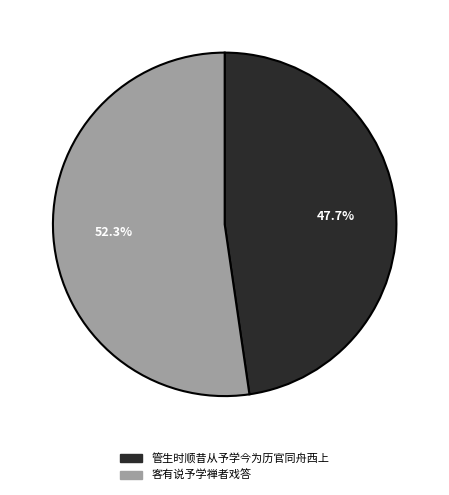

Rank the categories by value from lowest to highest.

管生时顺昔从予学今为历官同舟西上, 客有说予学禅者戏答